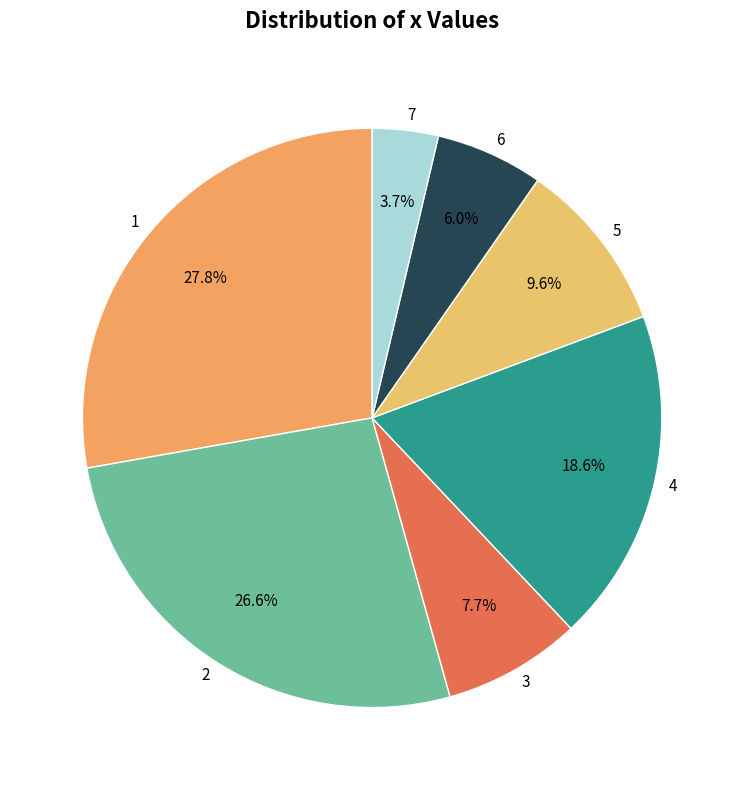

What is the total percentage of 4 and 7?

22.3%